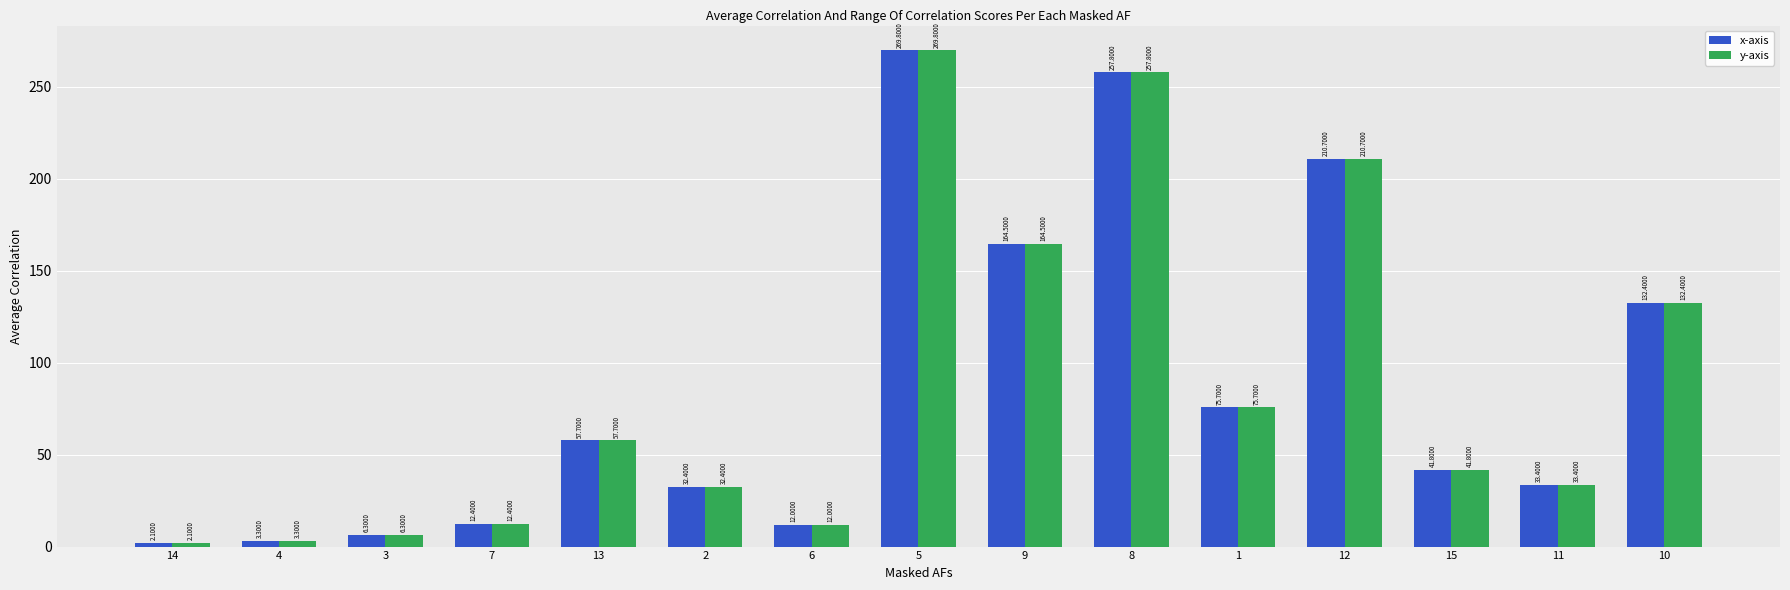

At how many categories does at least one series exceed 110?

5